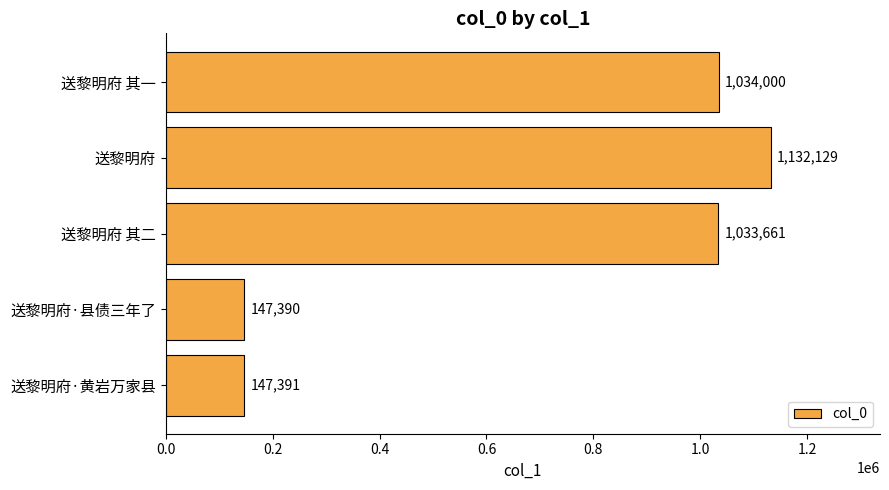

How many bars are there in total?

5